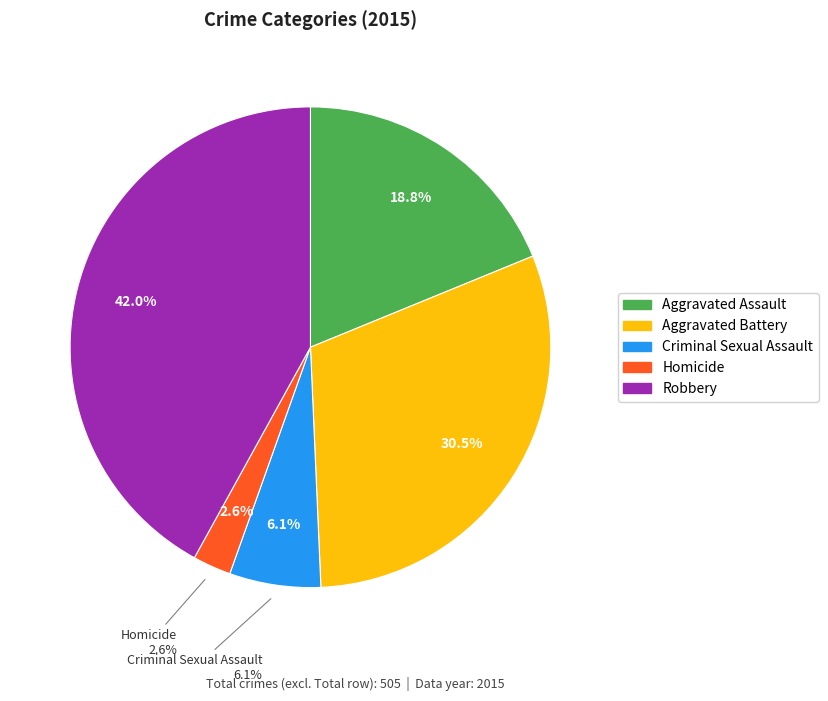

Which category has the biggest portion of the pie?

Robbery